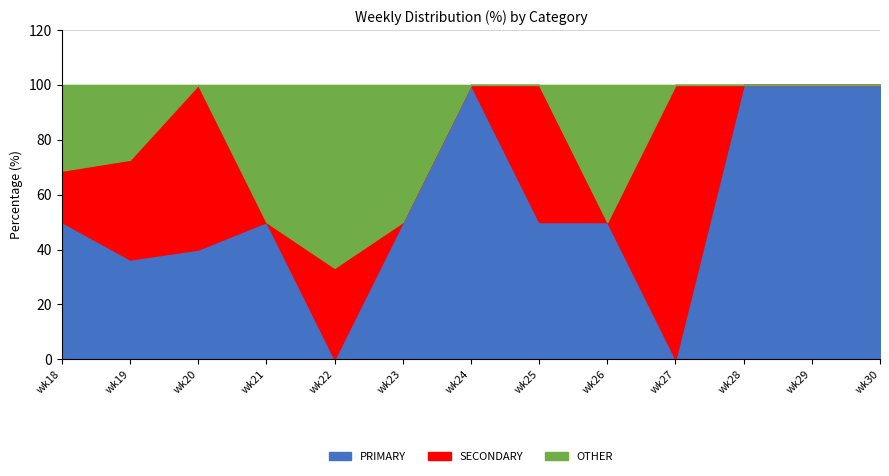

True or false: OTHER has a value of 50.0 at wk21.

True